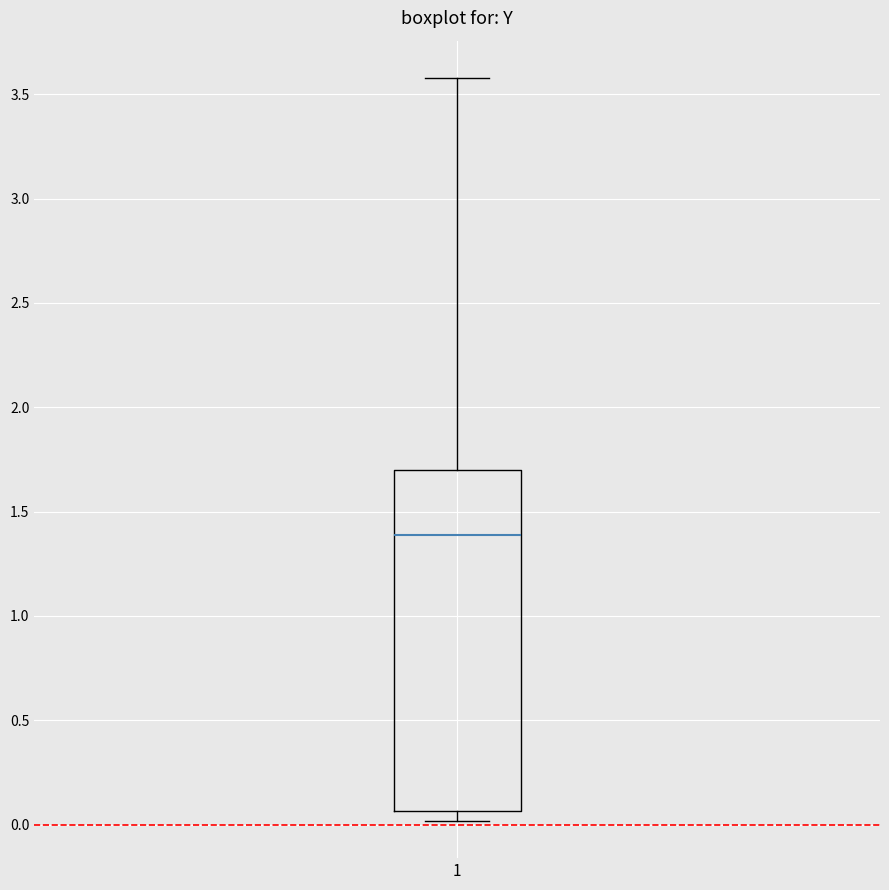

Transcribe this box plot: give where the median line is, the range the box spans, and where the two whiskers end, as read against the y-axis. The values are not printed on the chart, so give them approximately, as read against the axis.

median 1.40, box 0.05 to 1.70, whiskers 0.00 to 3.60